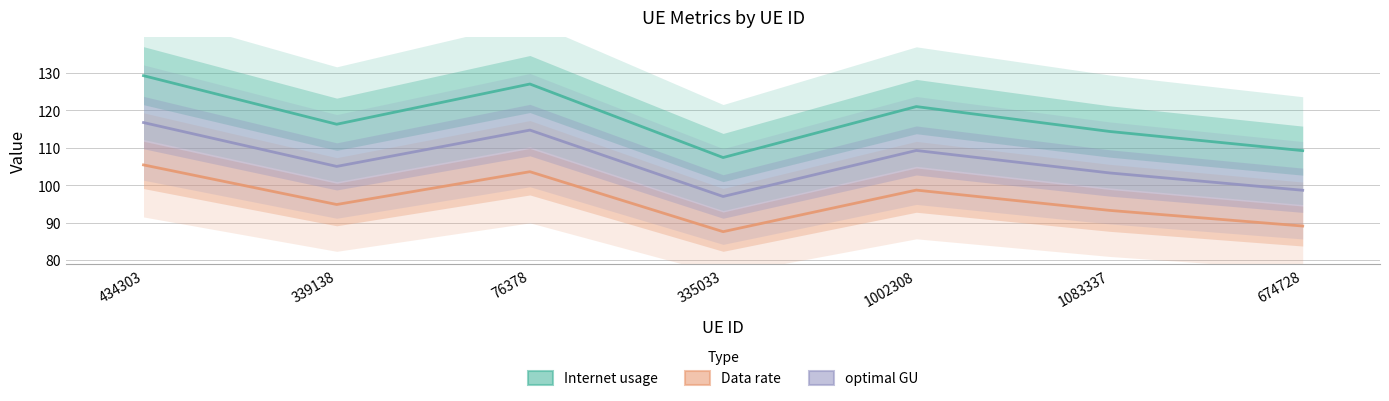

Which series has the widest spread of values?

Internet usage